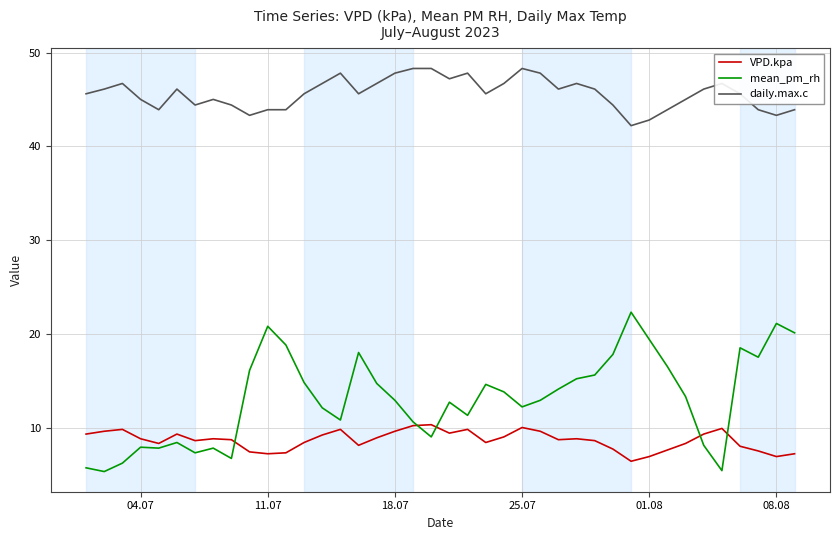

Which series has the largest total across all categories?

daily.max.c